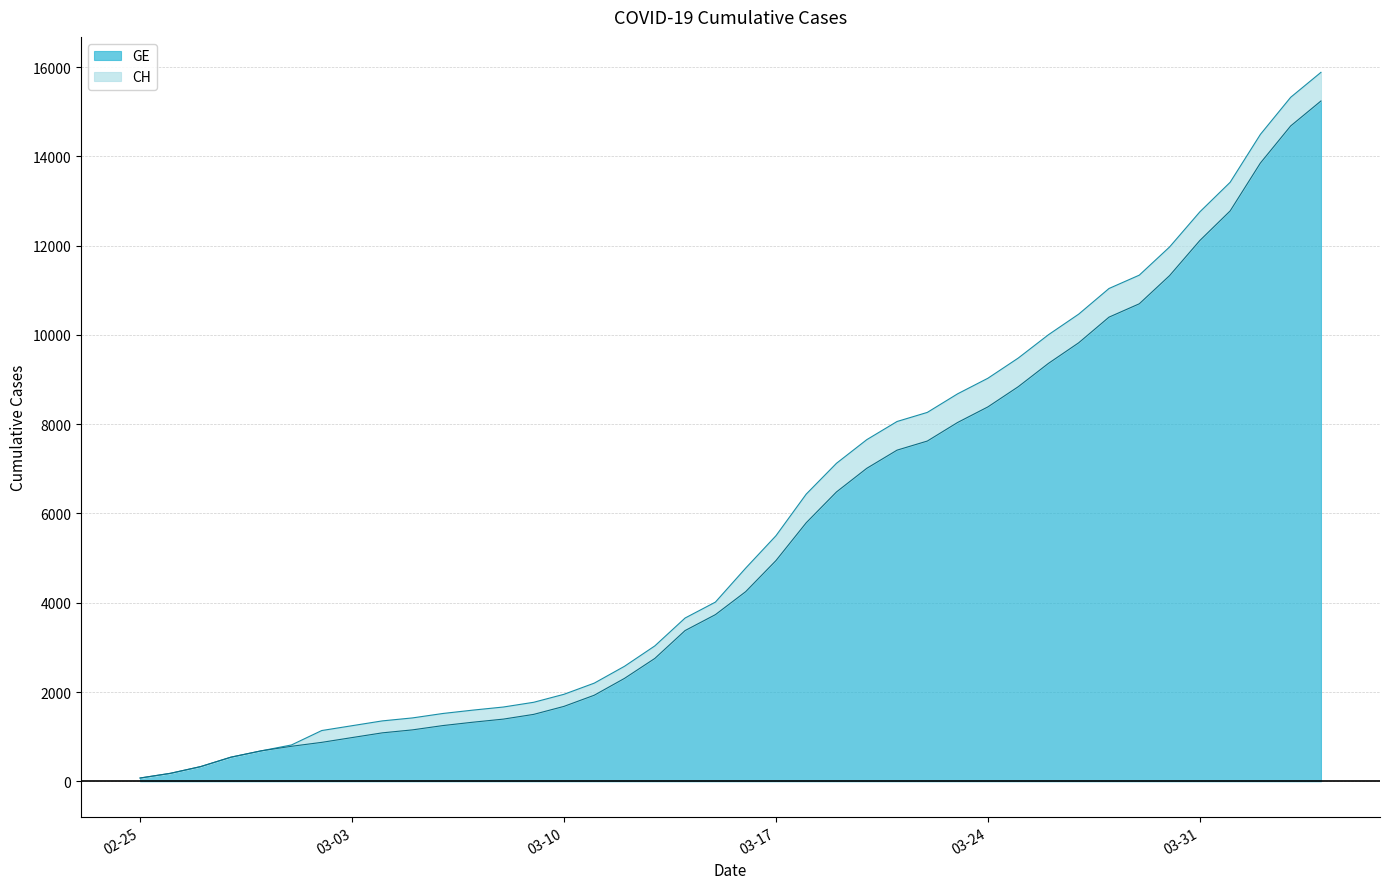

What are all the series names shown in the legend?

GE, CH